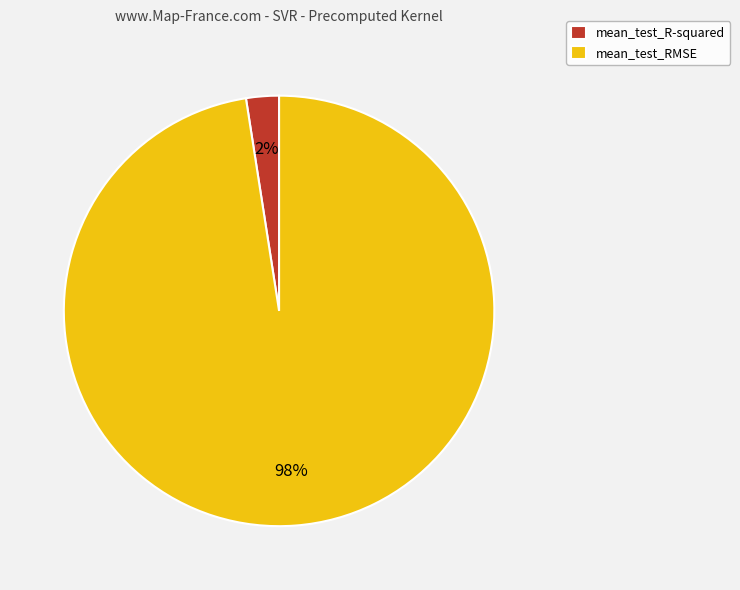

To the nearest percent, what portion does mean_test_RMSE represent?

98%